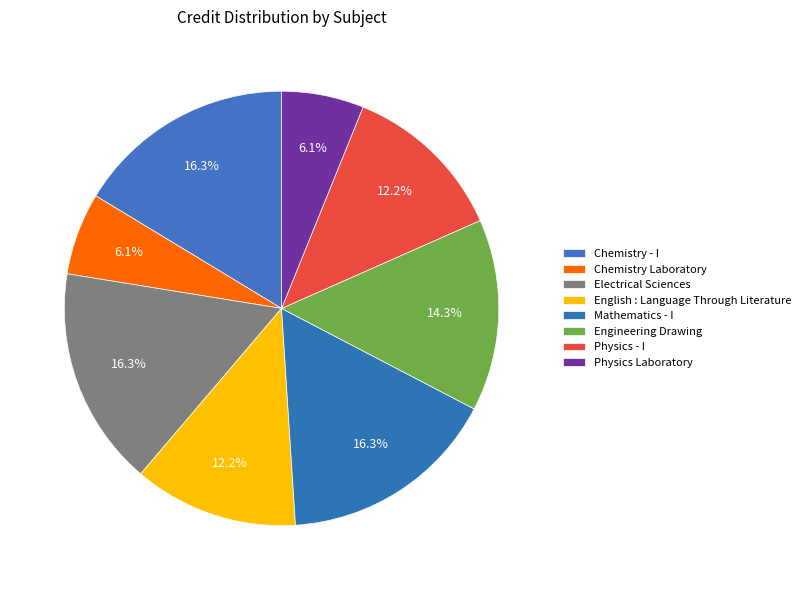

Count the number of slices in the pie.

8